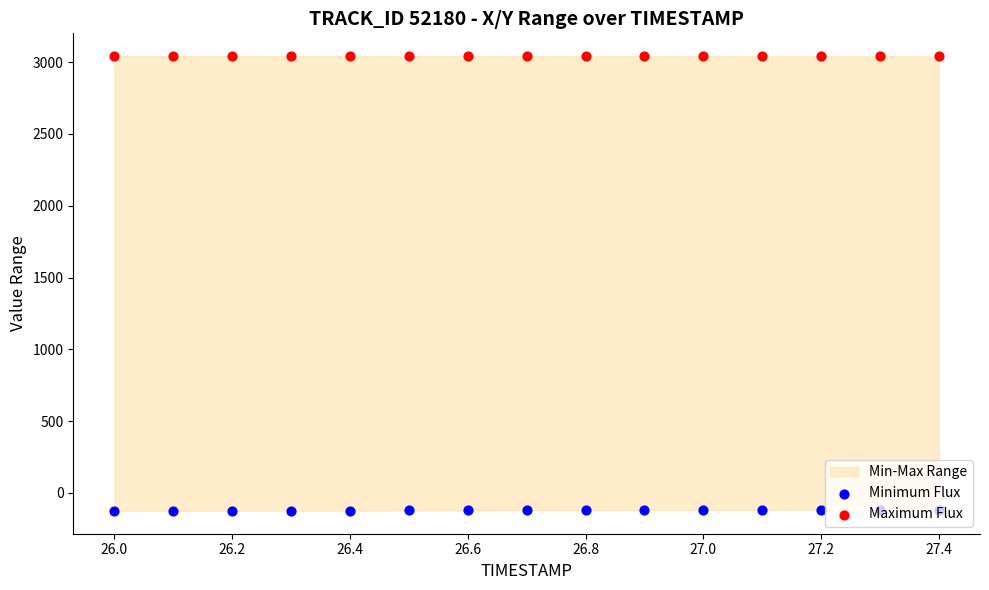

What is the total value across all series at 27.2?

2923.8